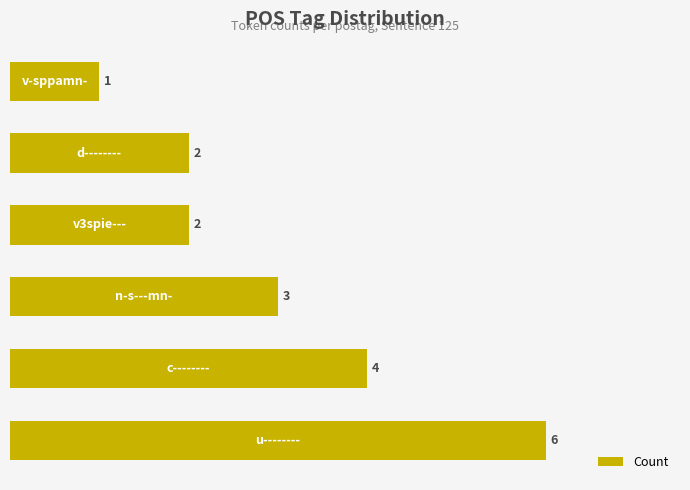

What is the maximum value shown in the chart?

6